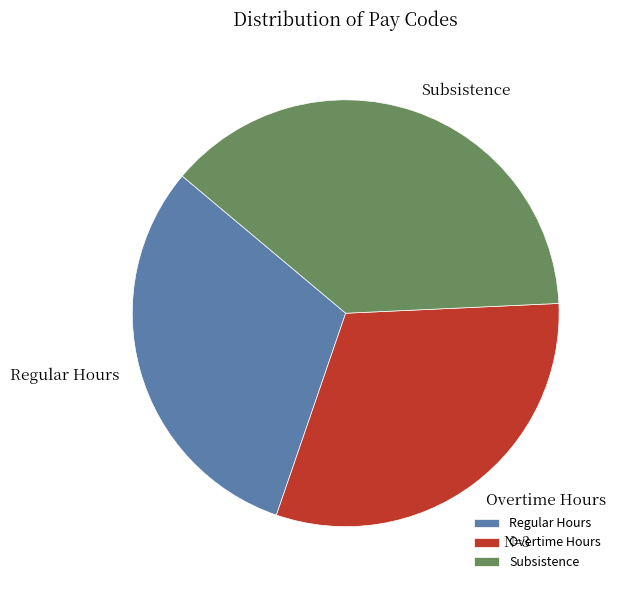

Is there a majority slice in this chart?

No